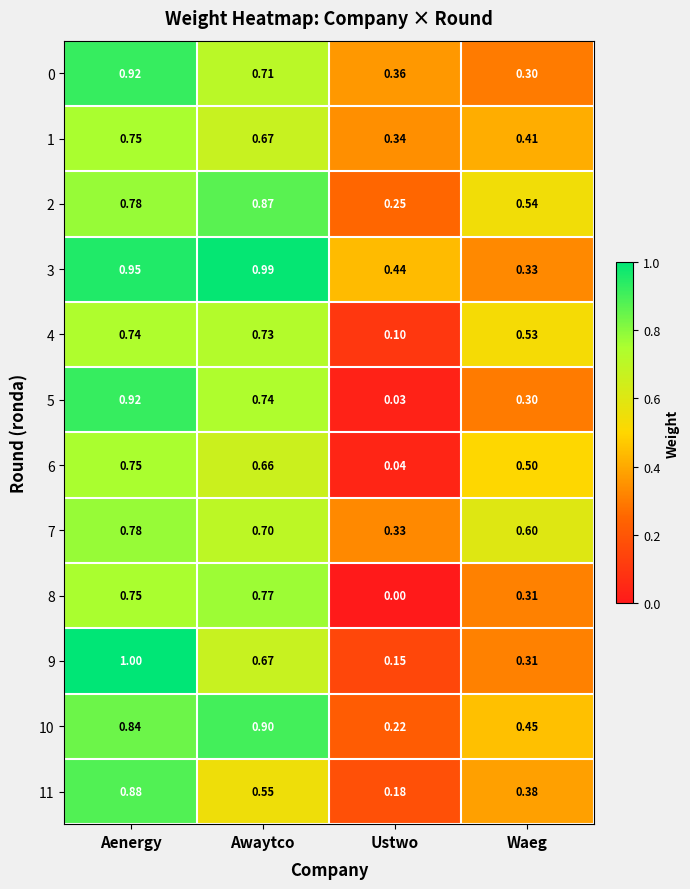

List the labels in order of 6 value, largest first.

Aenergy, Awaytco, Waeg, Ustwo